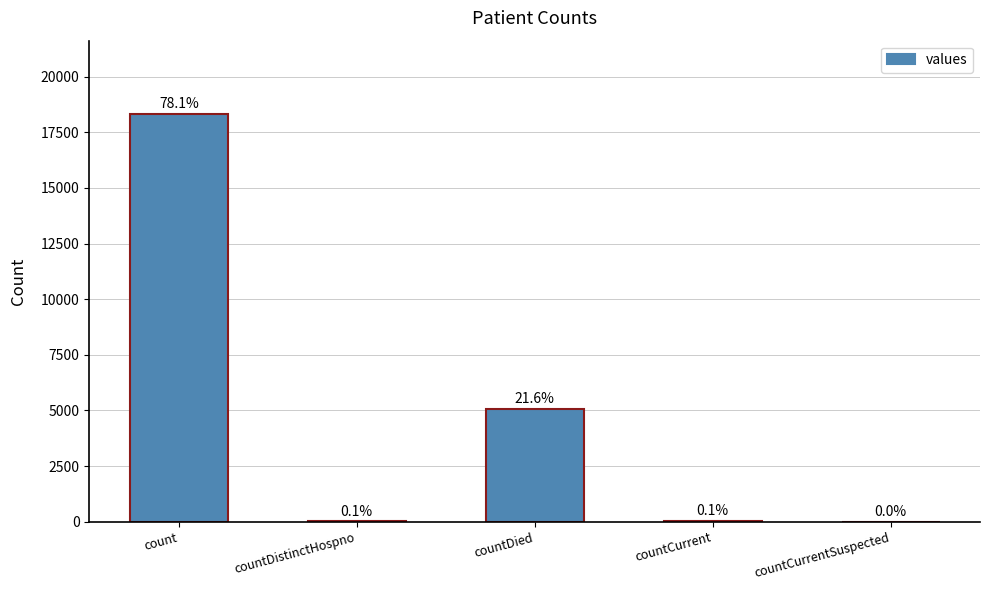

What is the sum of all values?

23461